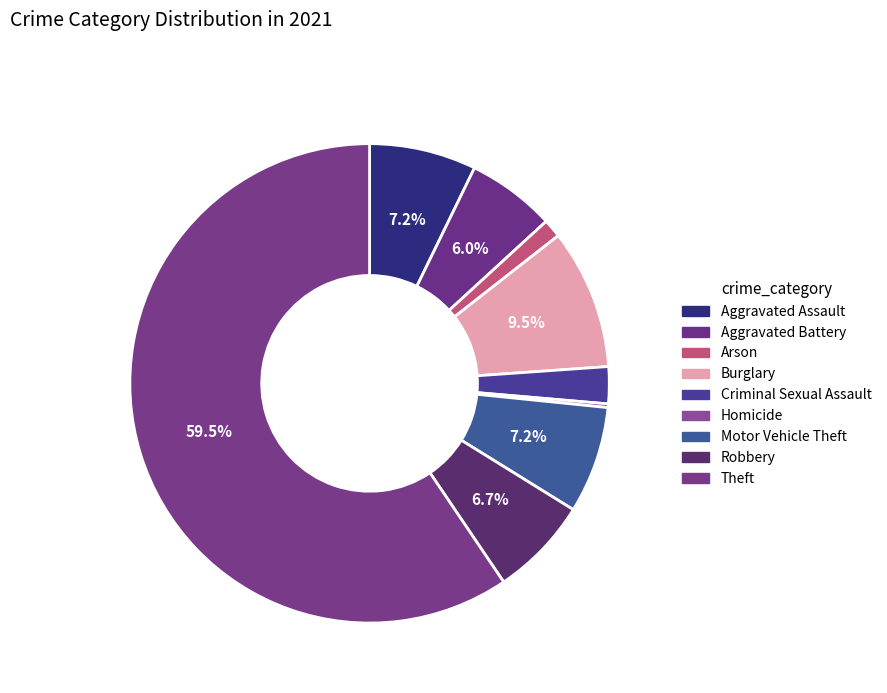

To the nearest percent, what portion does Motor Vehicle Theft represent?

7%